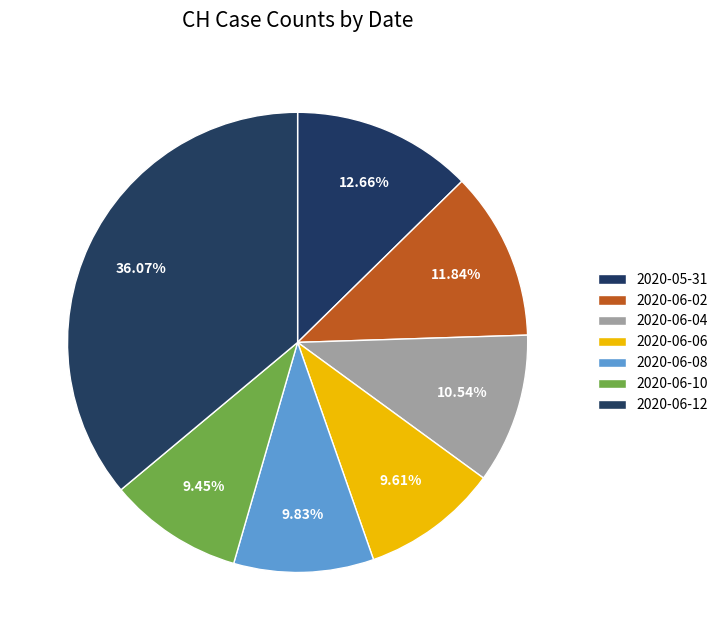

Count the number of slices in the pie.

7